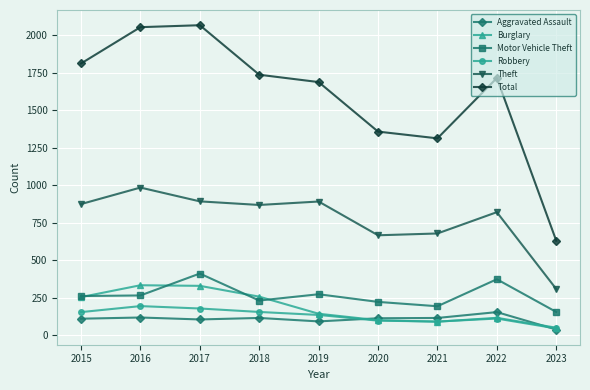

In Aggravated Assault, how many points are higher than both neighbors (excluding endpoints)?

3